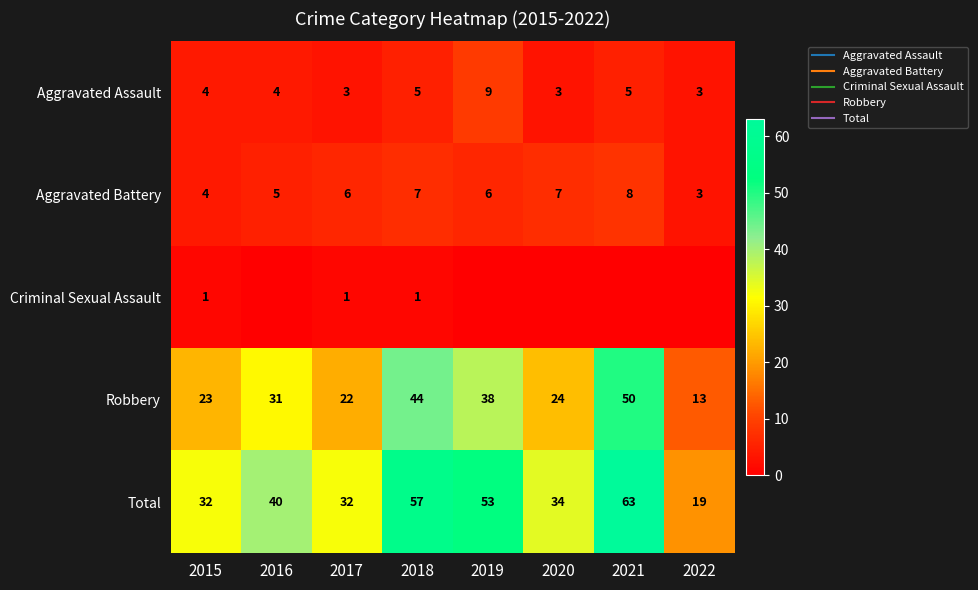

Is it true that Criminal Sexual Assault equals 1 at 2015?

True